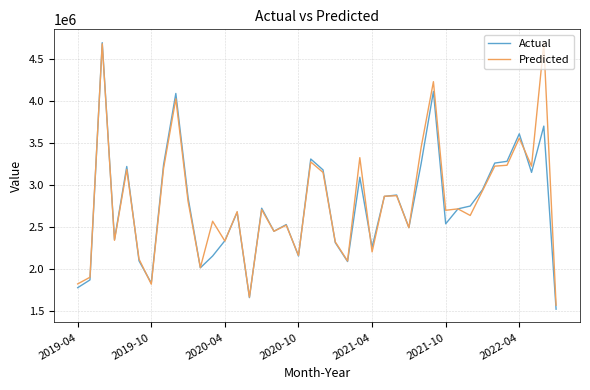

What is the maximum value shown in the chart?

4695387.4